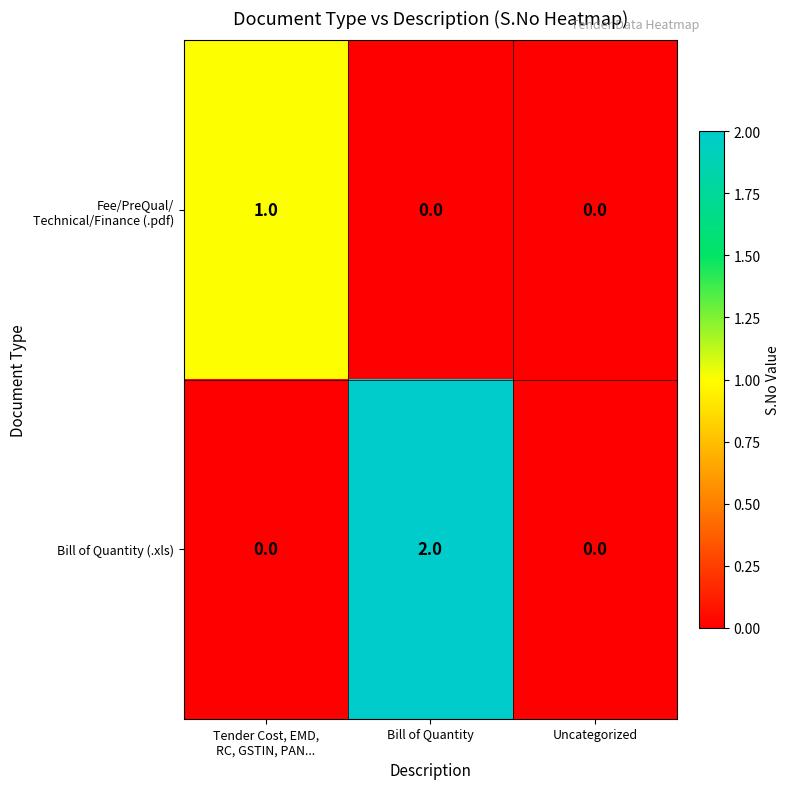

Which series has the largest range (max minus min)?

Bill of Quantity (.xls)